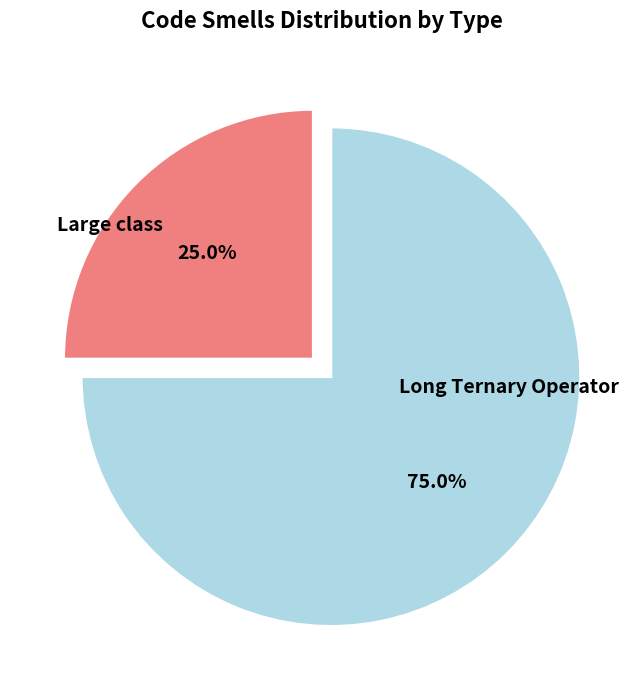

To the nearest percent, what is the combined percentage of Large class and Long Ternary Operator?

100%